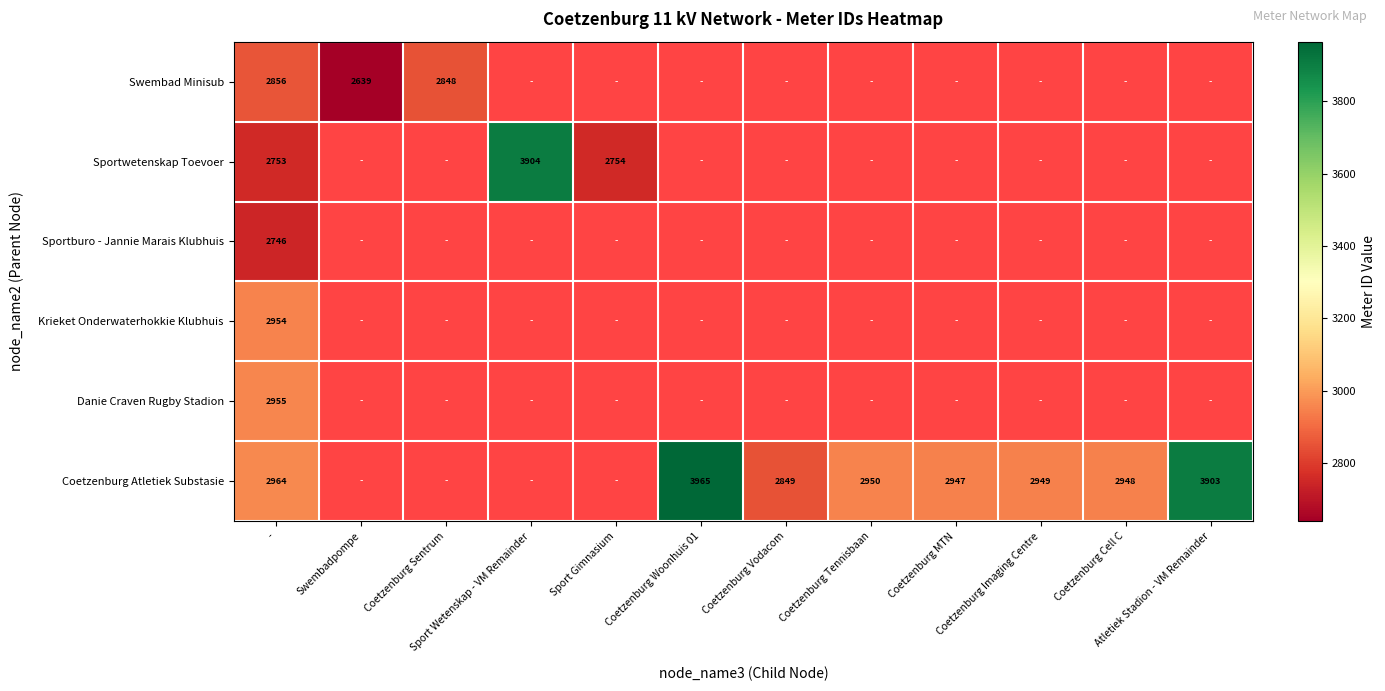

Is the value of Krieket Onderwaterhokkie Klubhuis at Coetzenburg Cell C greater than the value of Swembad Minisub at Atletiek Stadion - VM Remainder?

No